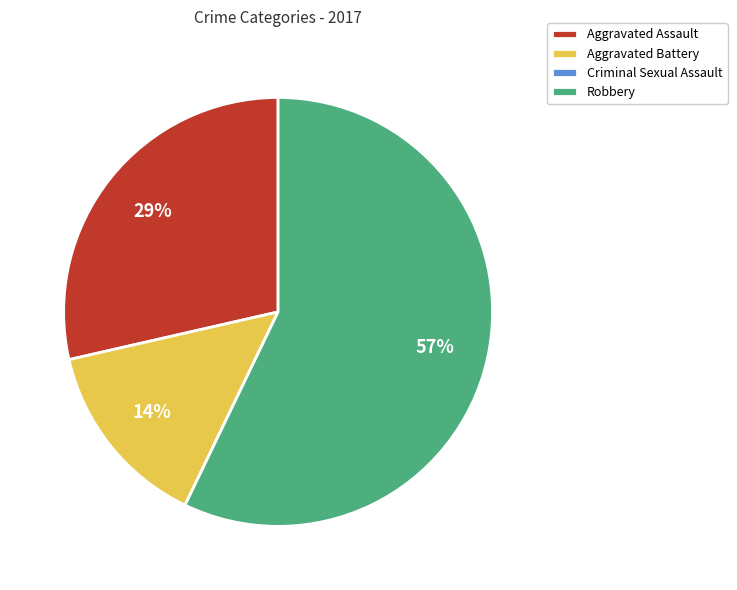

What is the largest slice in the pie chart?

Robbery